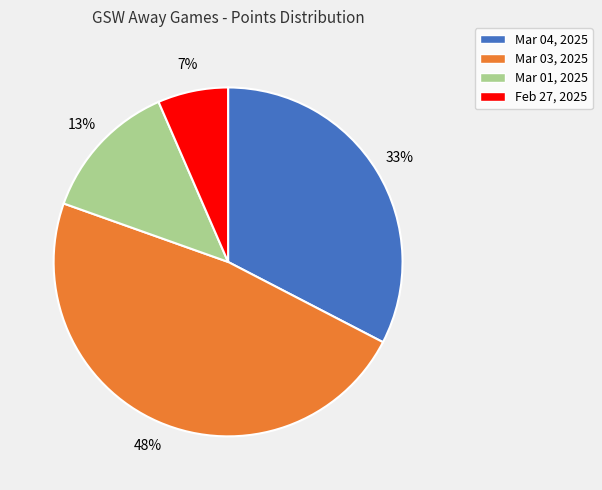

Does any single category account for the majority?

No